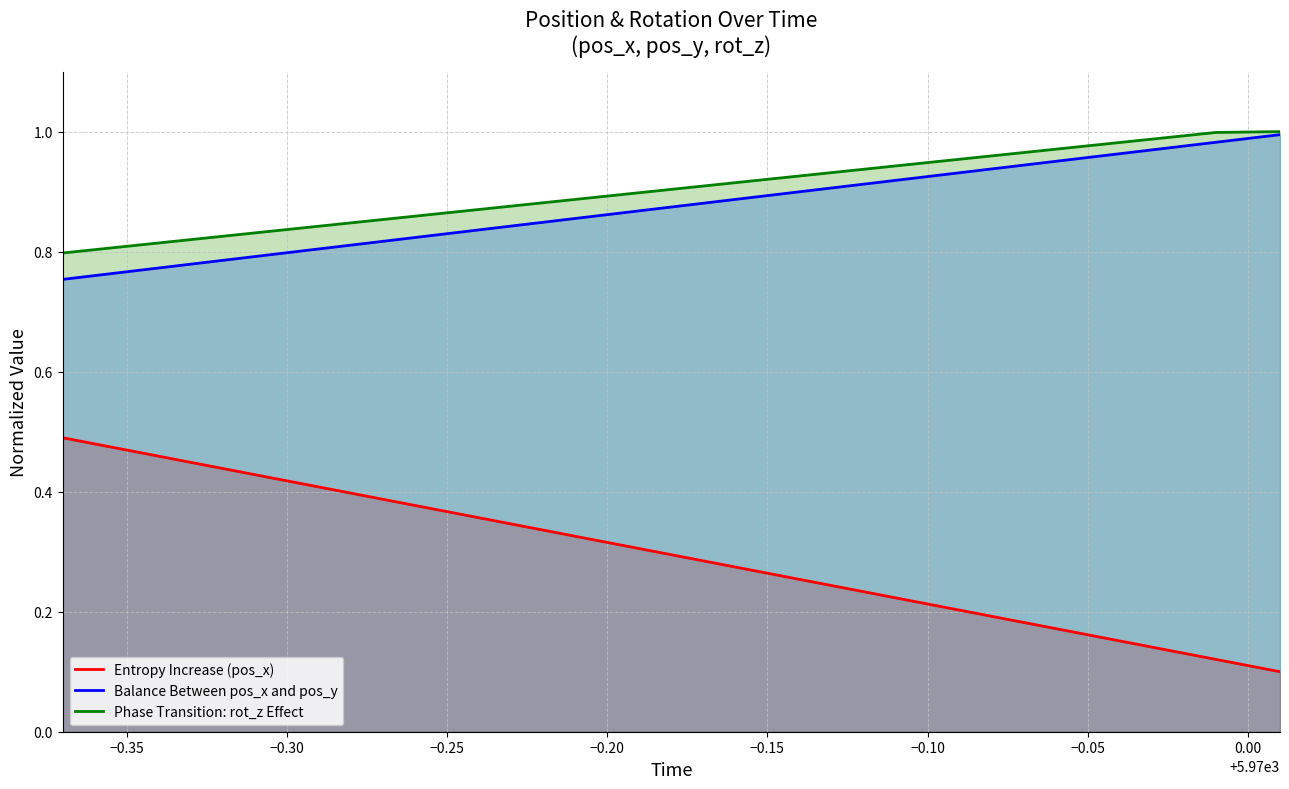

At how many categories does at least one series exceed 0?

20